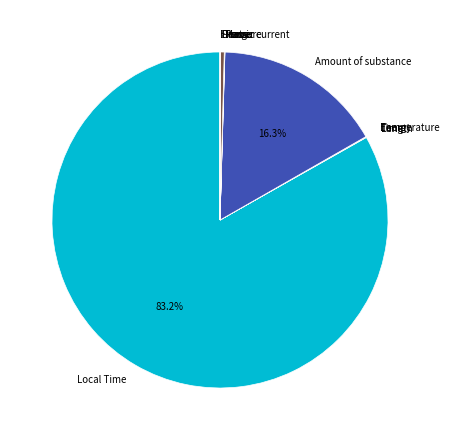

Is there a majority slice in this chart?

Yes